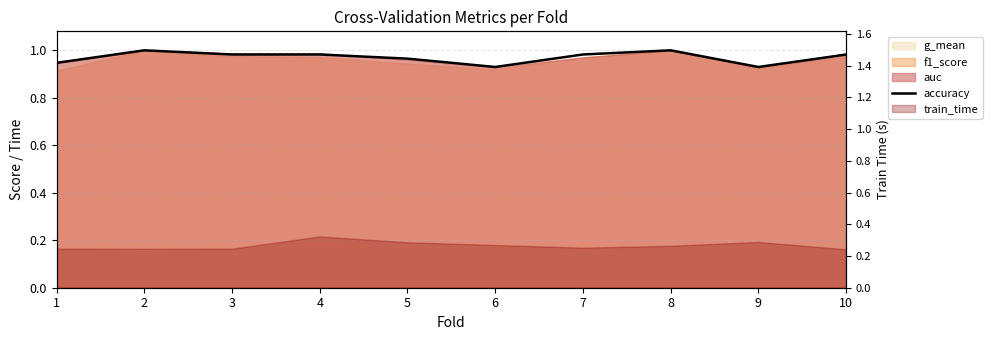

What is the difference between the maximum and minimum values?

0.1